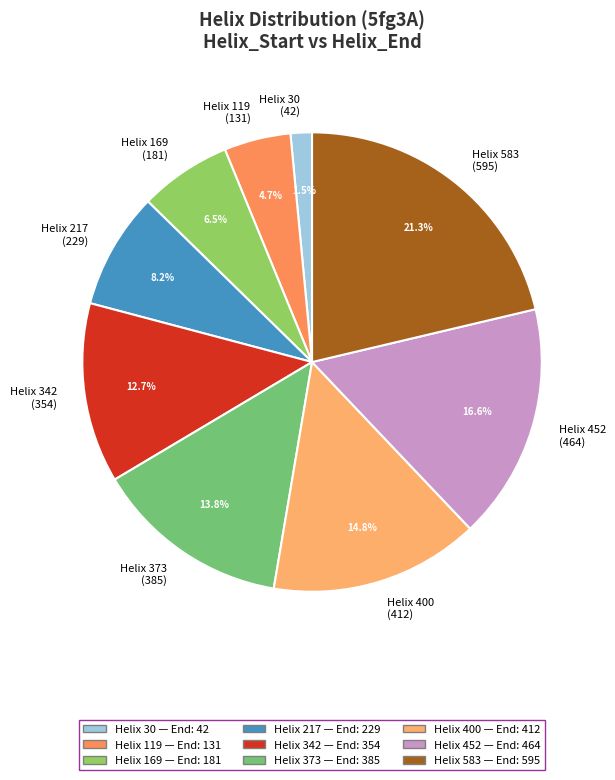

How many segments does this pie chart have?

9